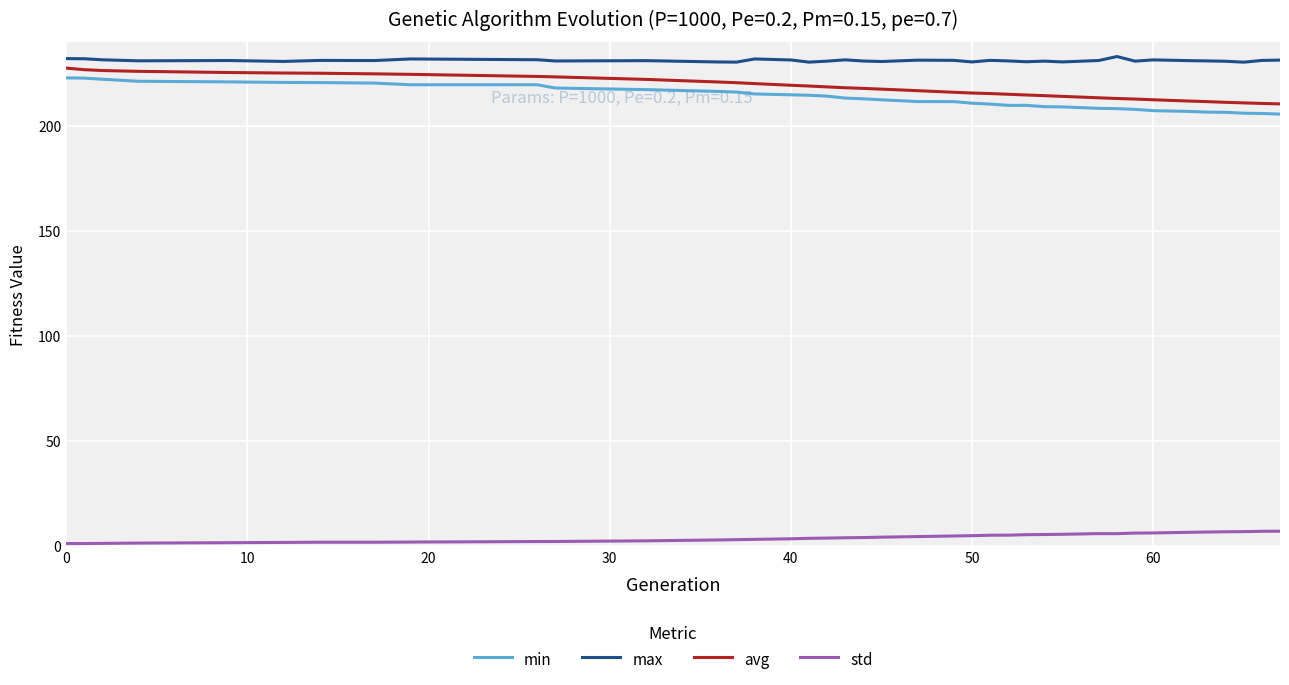

Which series has the largest total across all categories?

max